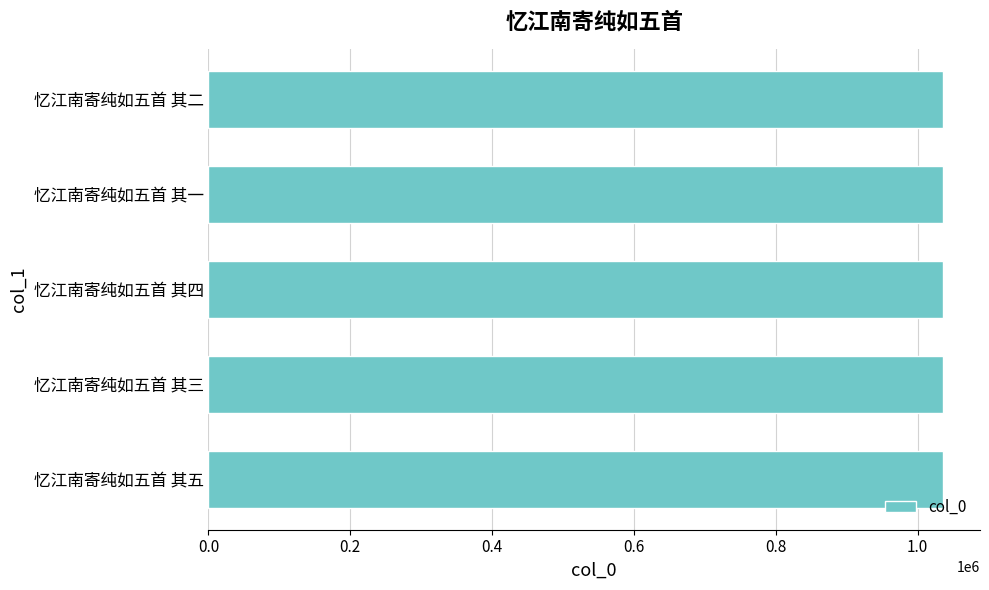

Is it true that the value at 忆江南寄纯如五首 其四 is 269328?

False